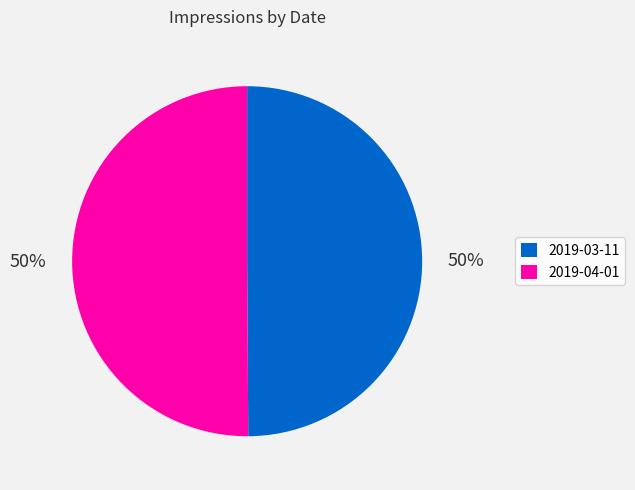

Approximately how many times larger is the value at 2019-03-11 compared to 2019-04-01?

1.0